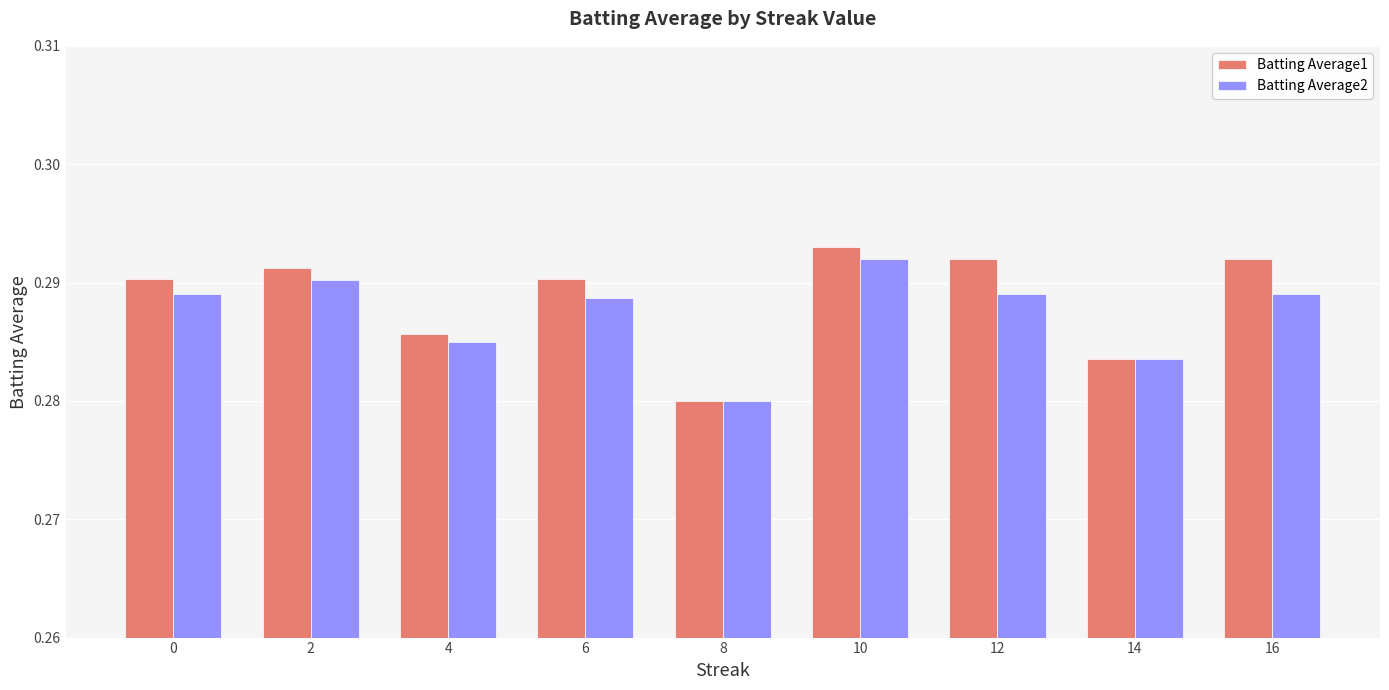

Count the number of categories in the chart.

9